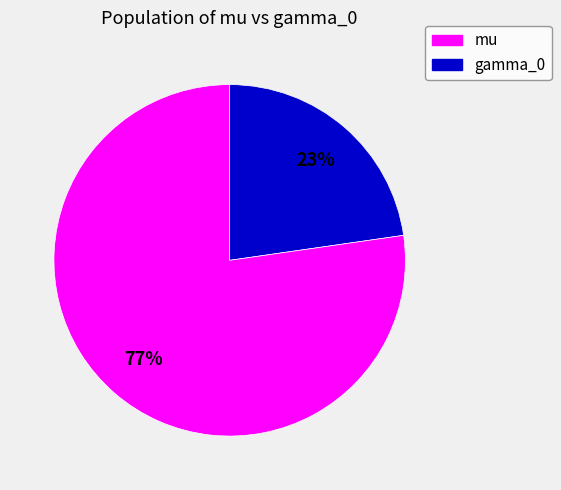

To the nearest percent, what is the combined percentage of gamma_0 and mu?

100%